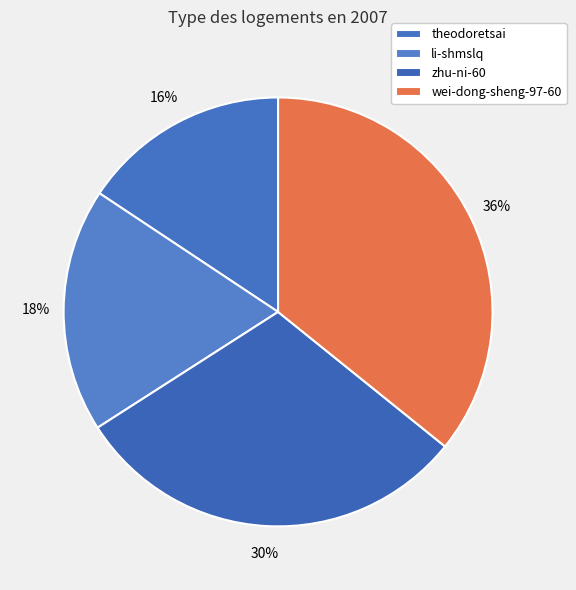

Which category has the smallest portion of the pie?

theodoretsai